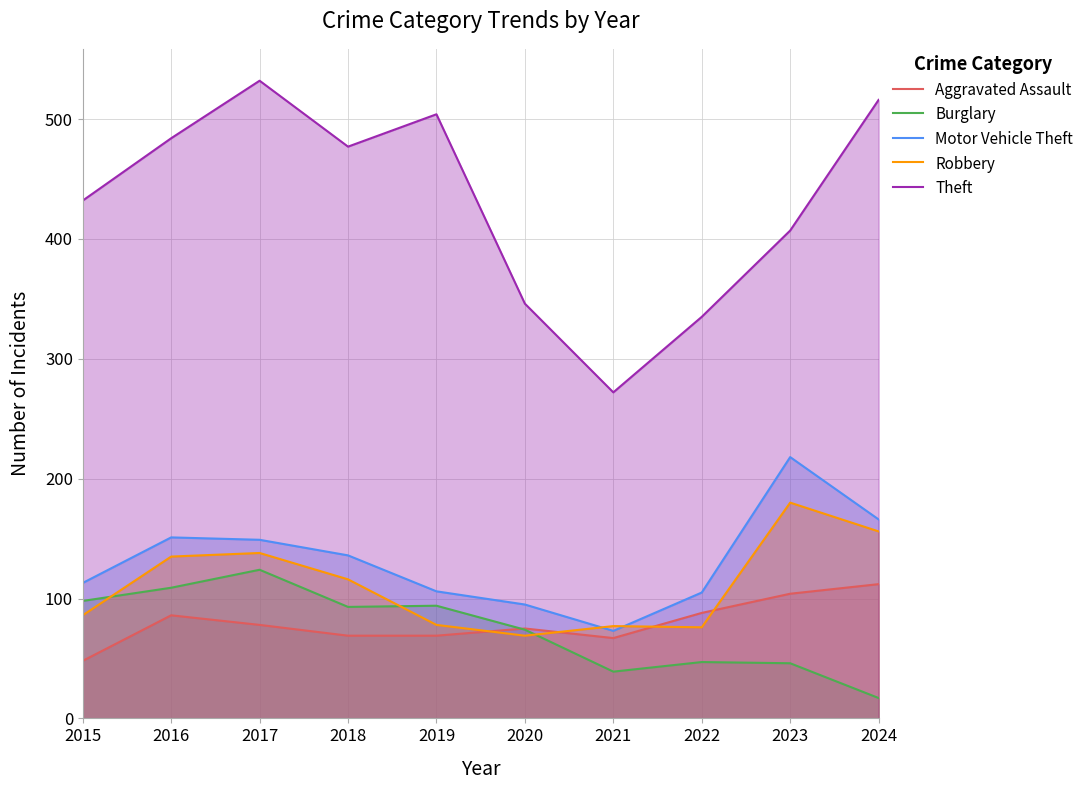

True or false: Motor Vehicle Theft and Burglary cross at least once.

False